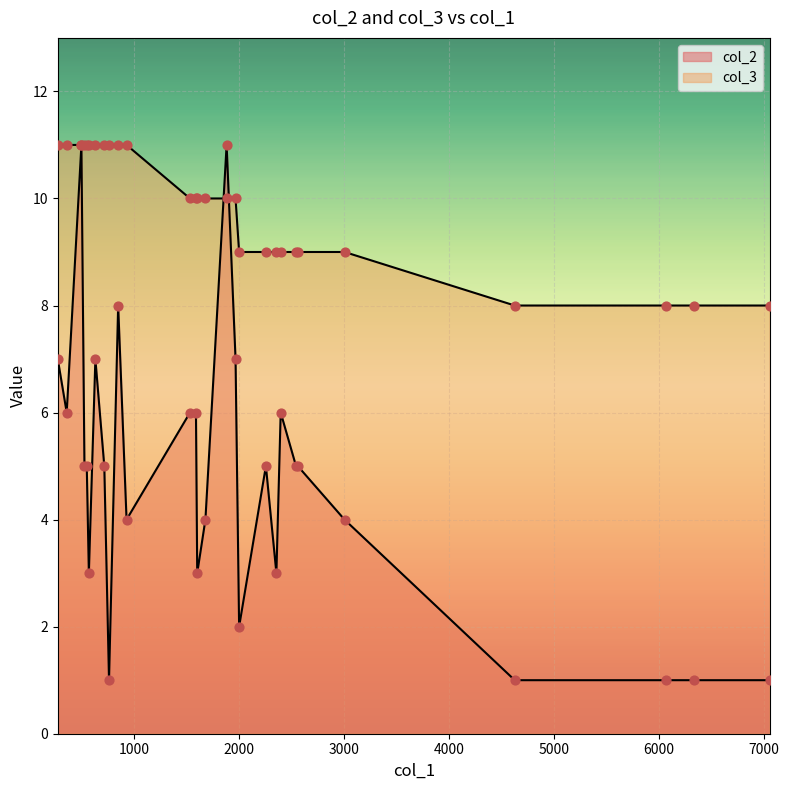

At how many categories does at least one series exceed 8?

24